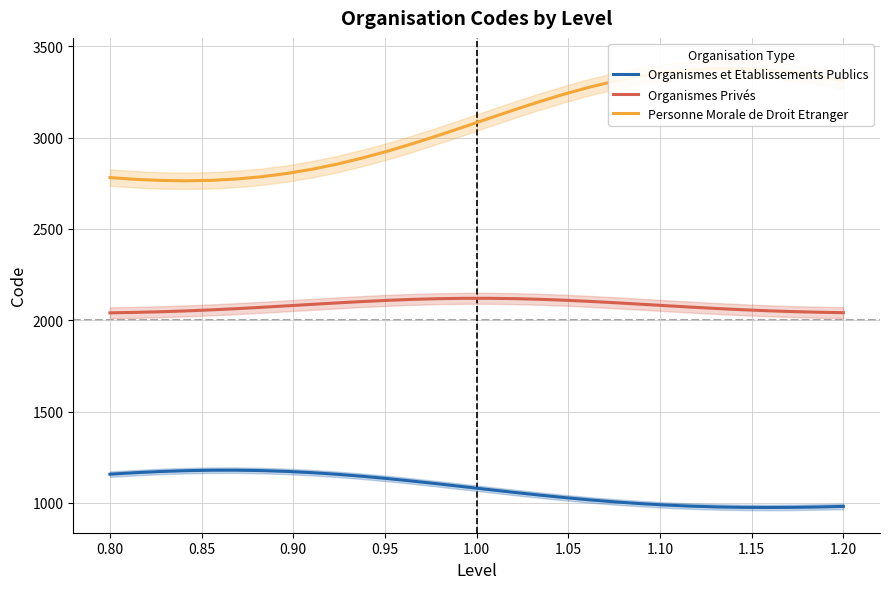

Does the chart display data point markers on the line(s)?

No